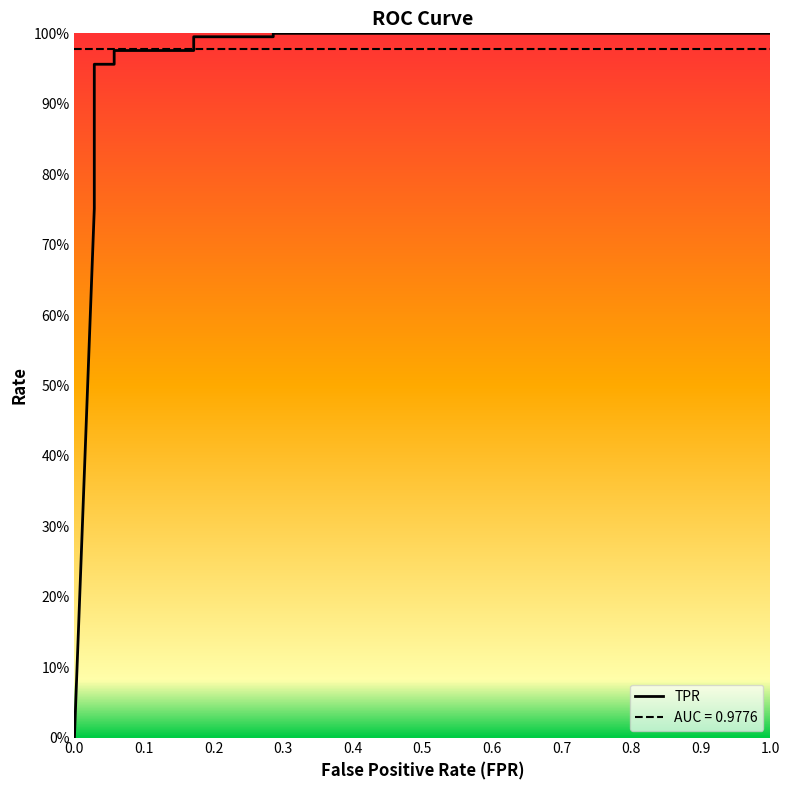

What is the label of the 6th point from the left?

0.5